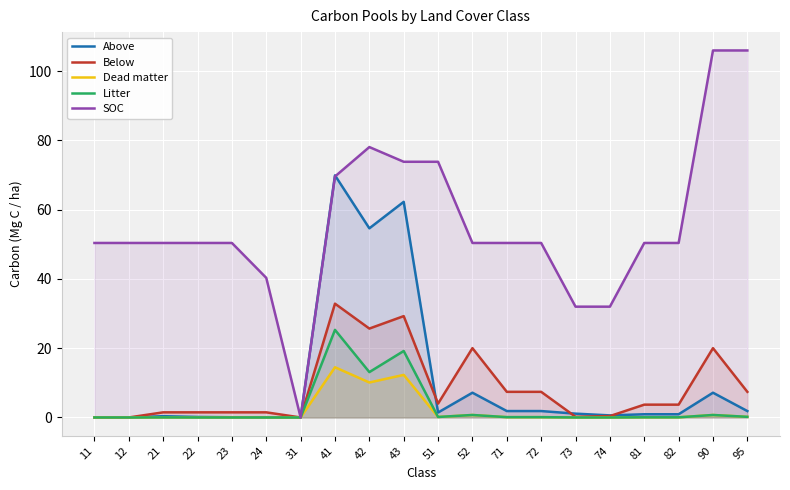

At which category does SOC reach its first local peak?

42